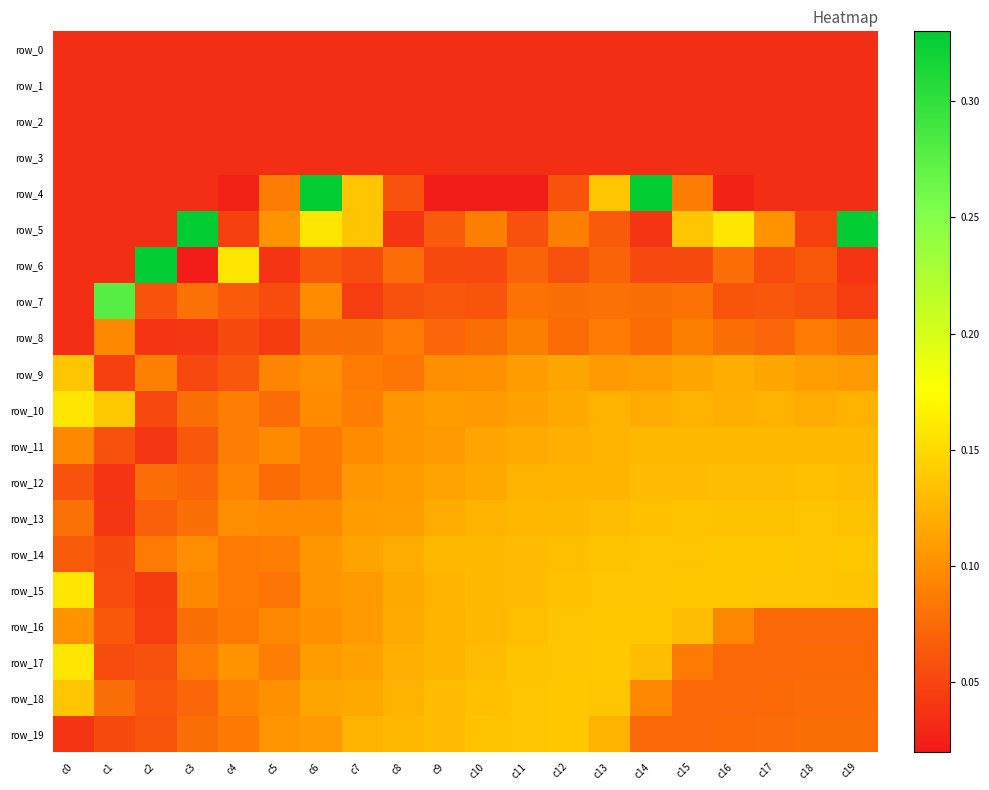

Count the row_7 values in the range 0 to 1.

20